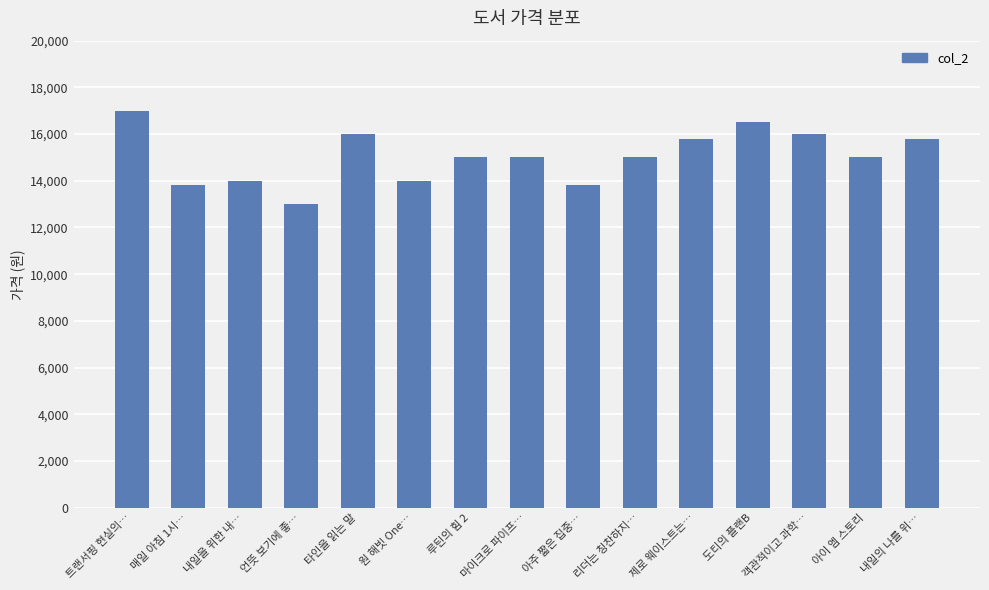

At which category does the chart reach its peak across all series?

트랜서핑 현실의…